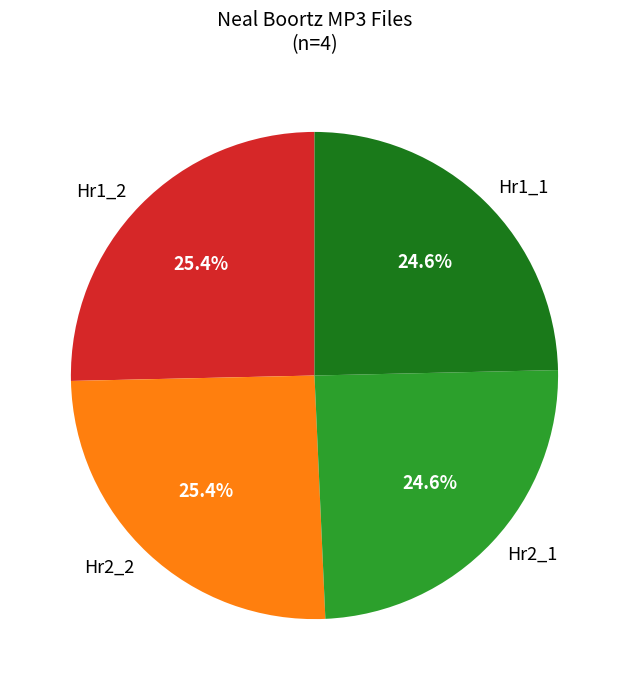

Which has a higher value, Hr2_1 or Hr2_2?

Hr2_2